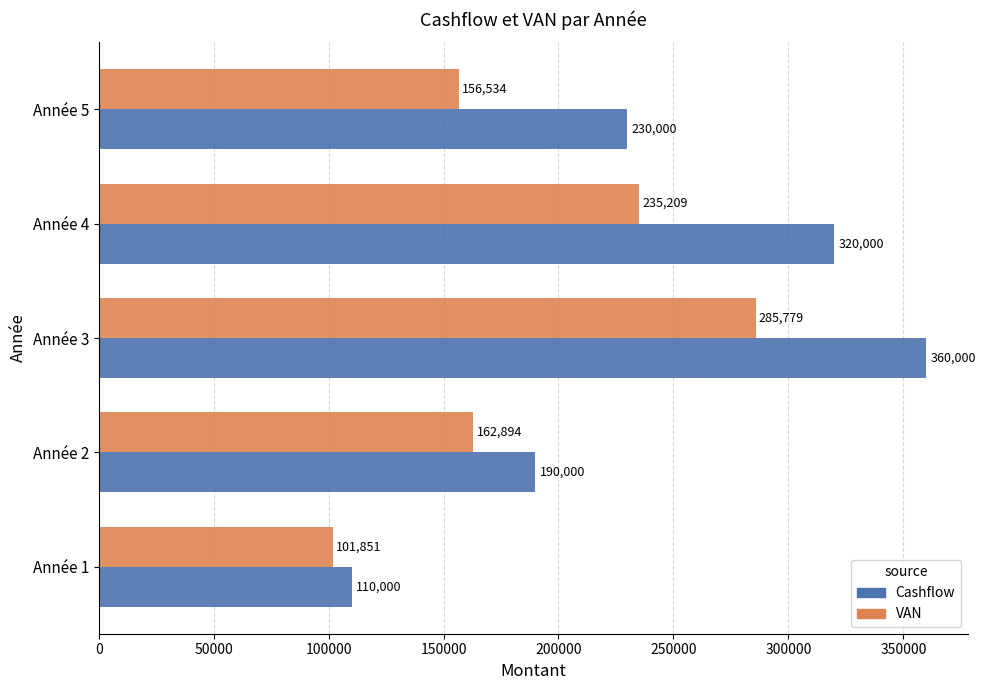

What is the sum of the Cashflow values at Année 3 and Année 1?

470000.0